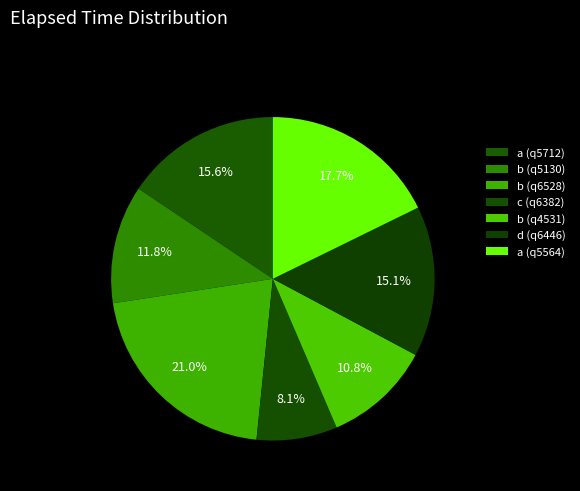

Between b (q5130) and c (q6382), which is larger?

b (q5130)